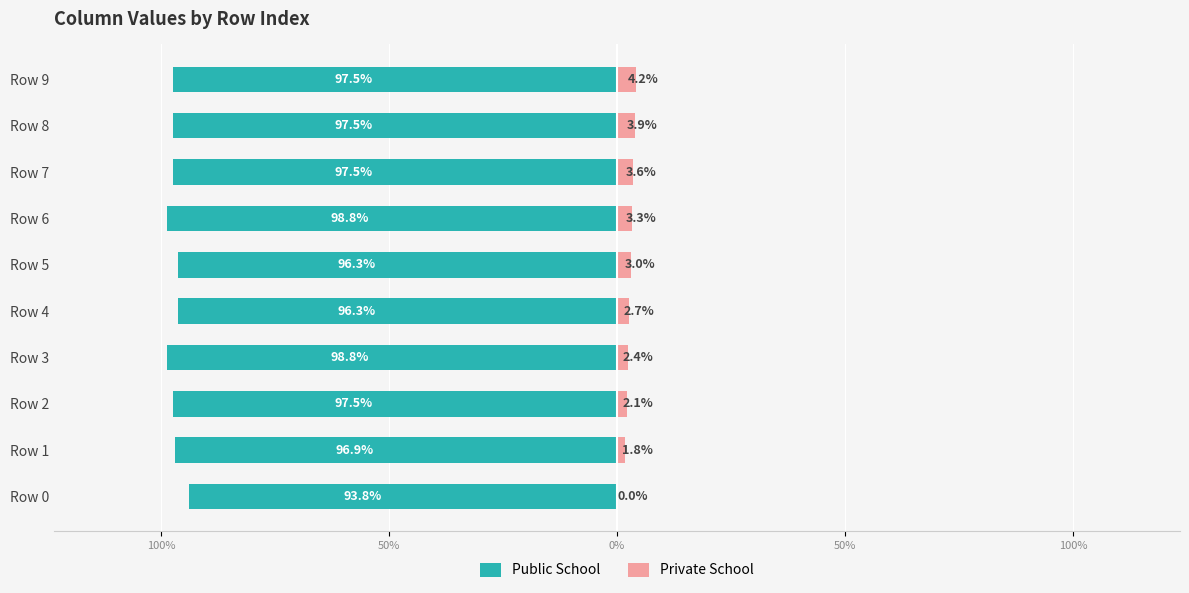

How many data points in Private School are less than 3?

5